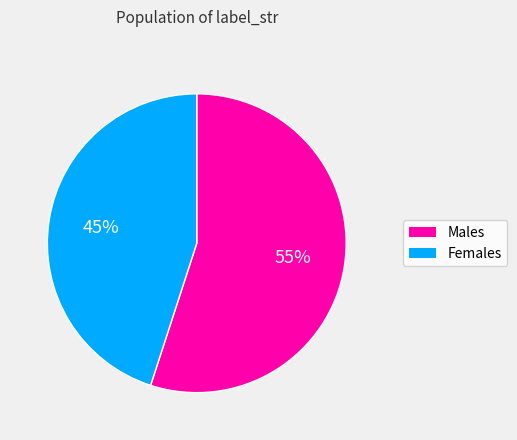

To the nearest percent, what is the average slice percentage?

50%